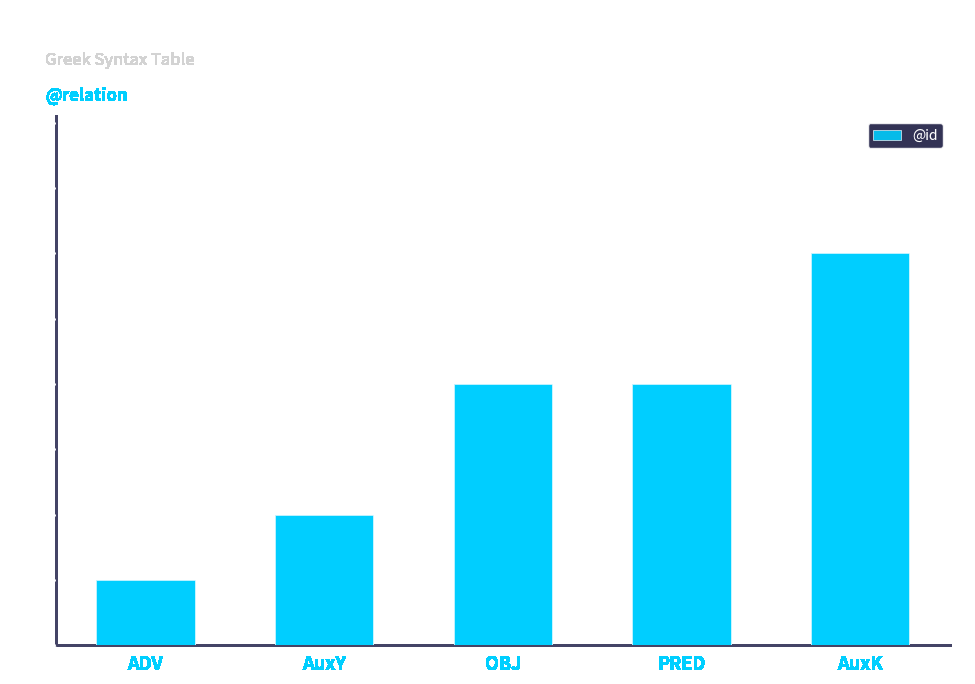

What position from the left is PRED?

4